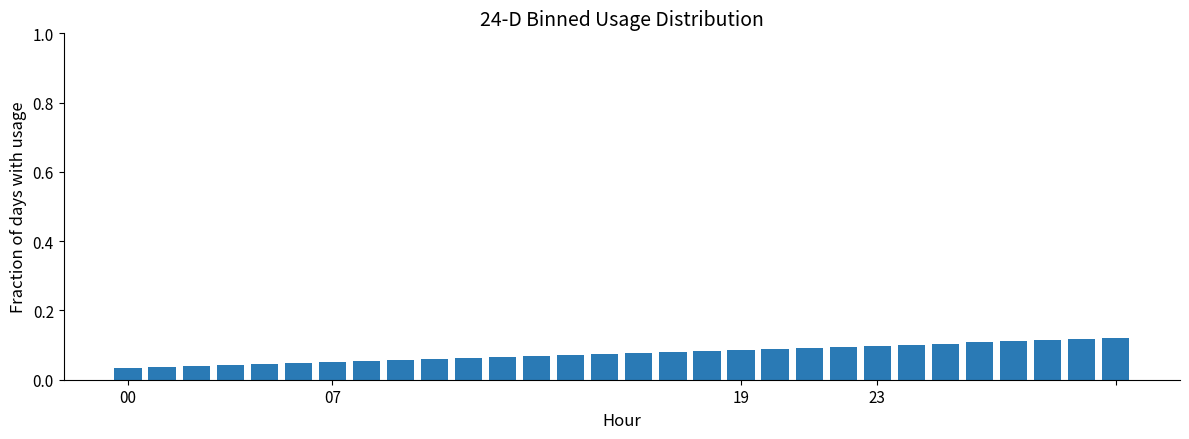

What is the sum of all values?

2.3